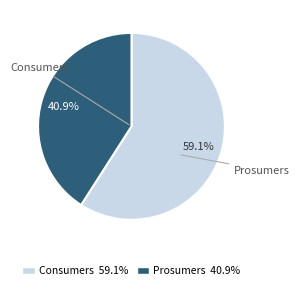

Does Consumers represent more than half of the total?

Yes